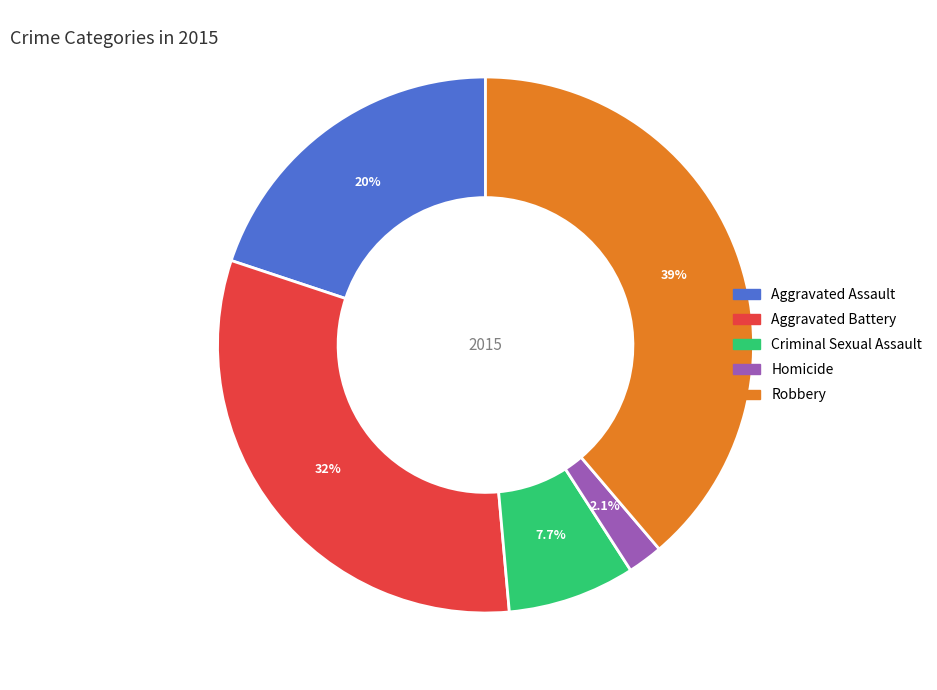

What portion of the pie excludes Aggravated Assault?

80.1%